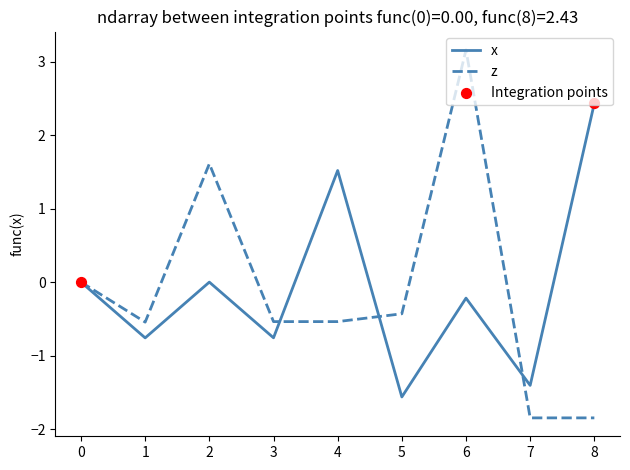

At how many categories does at least one series exceed 2?

2